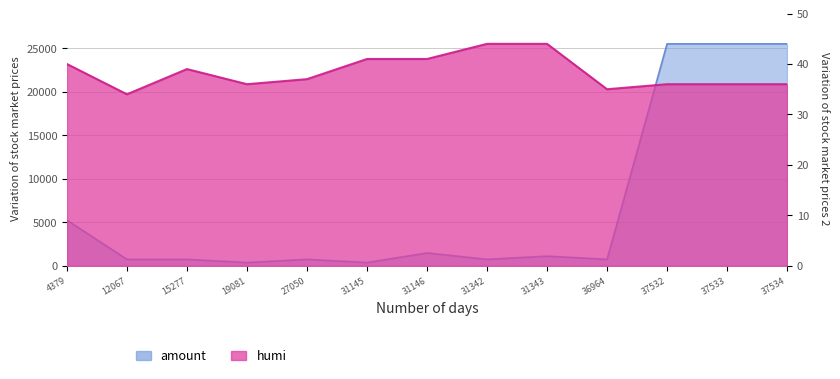

At which label does amount reach its minimum?

19081